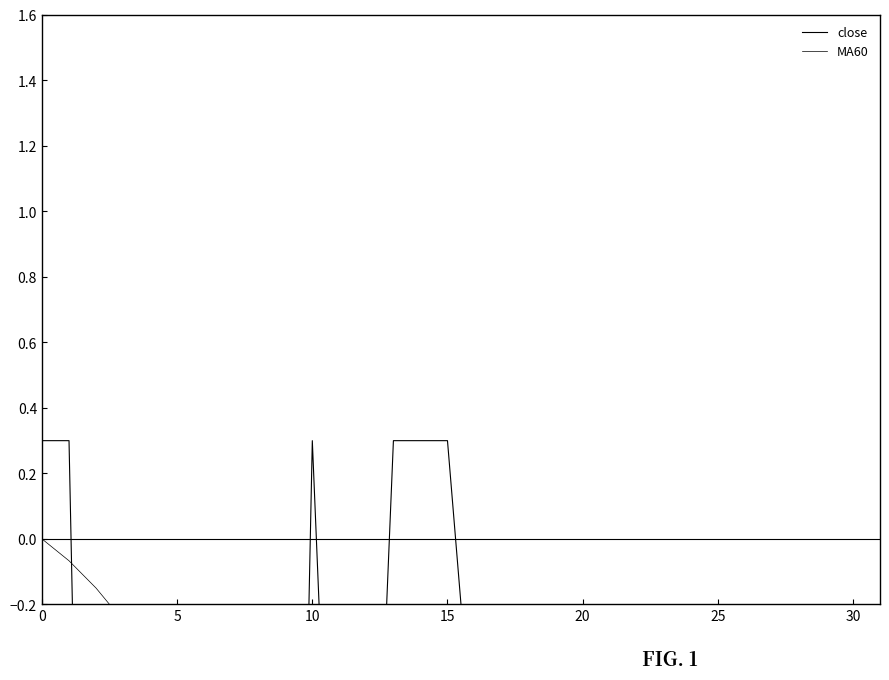

Is it true that MA60 equals -1.6 at 30?

True